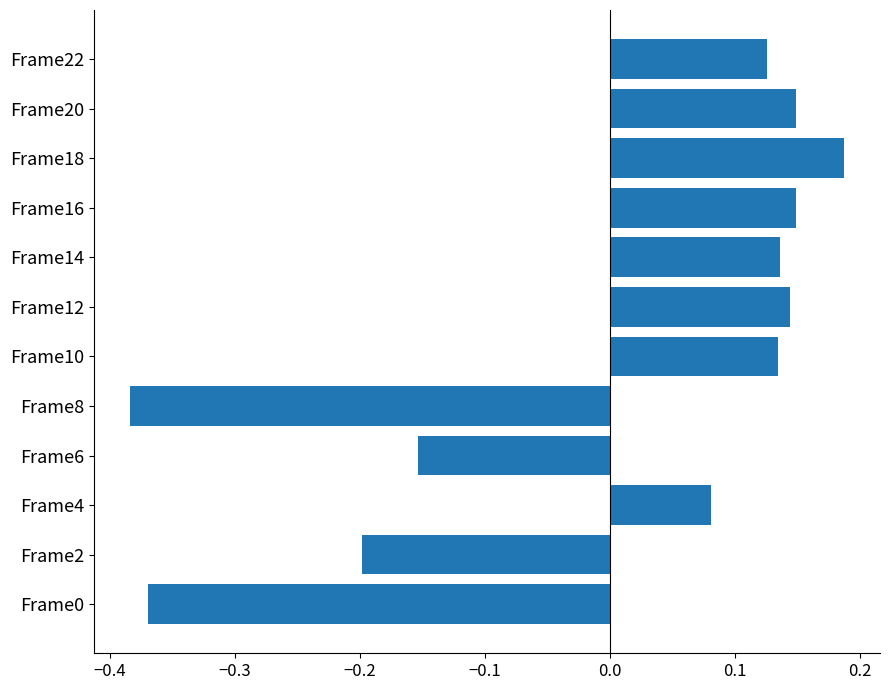

Are the bars horizontal?

Yes